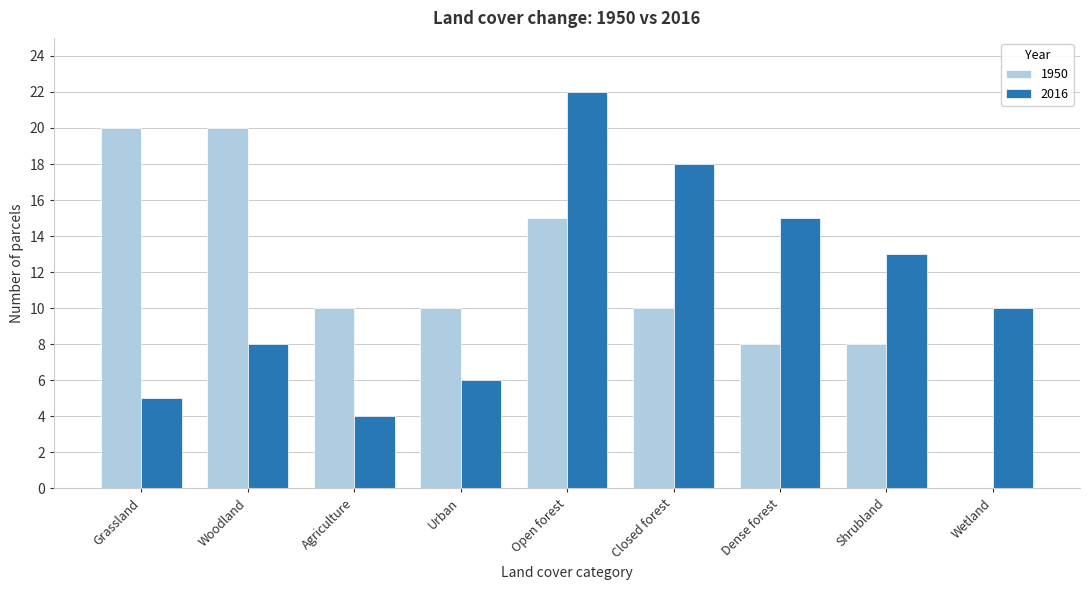

Reading right to left, list all the values displayed in this chart.

1950: Wetland=0	Shrubland=8	Dense forest=8	Closed forest=10	Open forest=15	Urban=10	Agriculture=10	Woodland=20	Grassland=20
2016: Wetland=10	Shrubland=13	Dense forest=15	Closed forest=18	Open forest=22	Urban=6	Agriculture=4	Woodland=8	Grassland=5